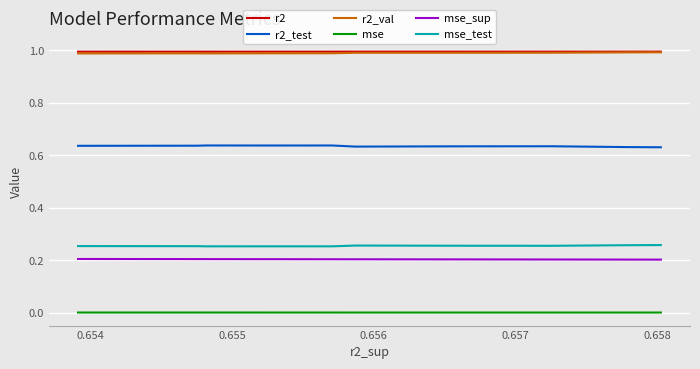

What is the highest value of the mse_sup series?

0.2